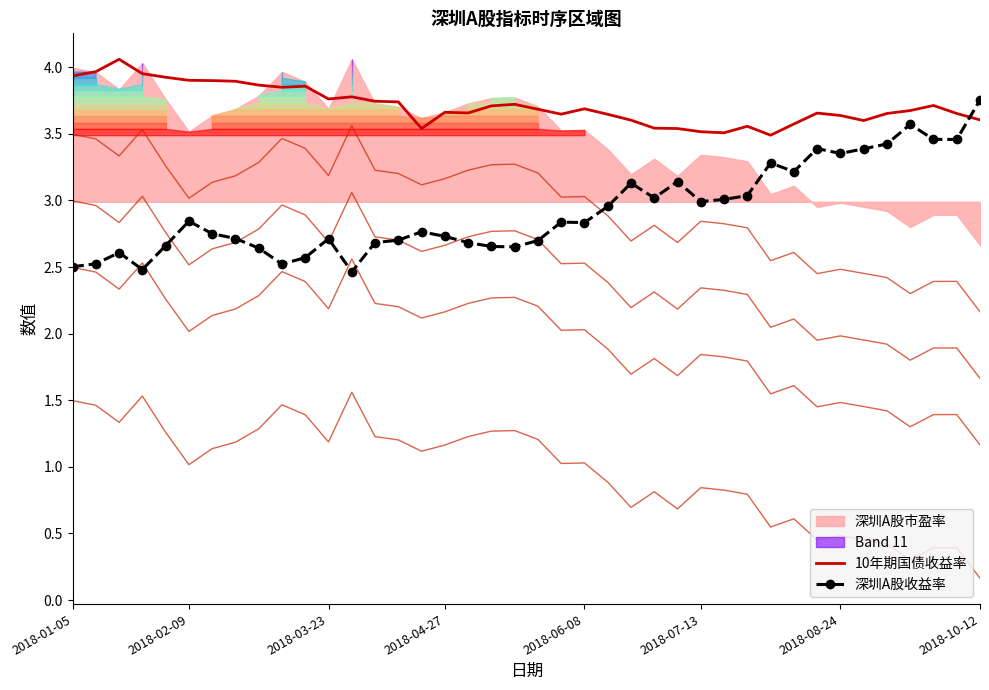

What is the lowest value of the 深圳A股收益率 series?

2.5